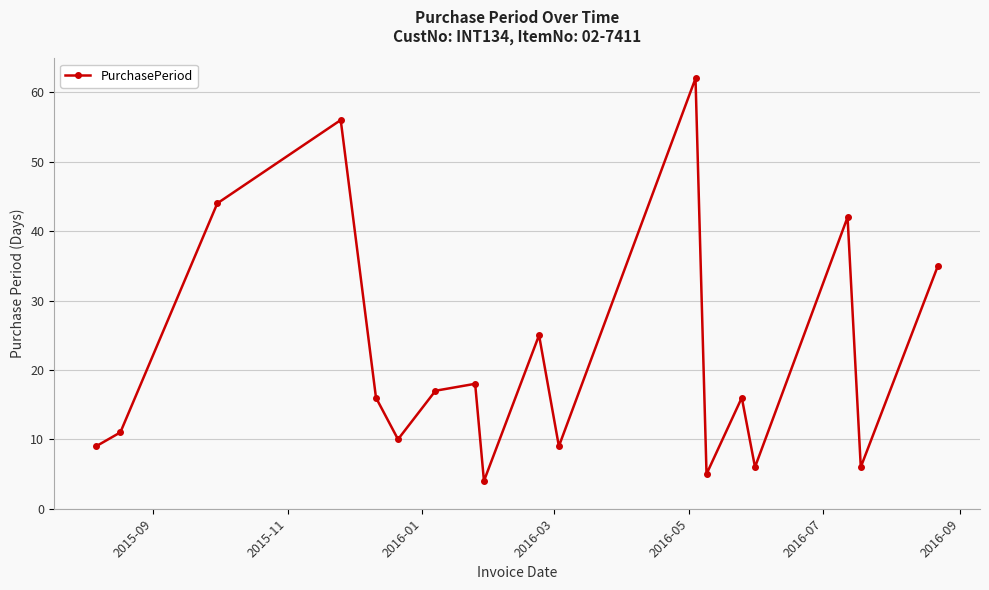

What is the greatest value displayed?

62